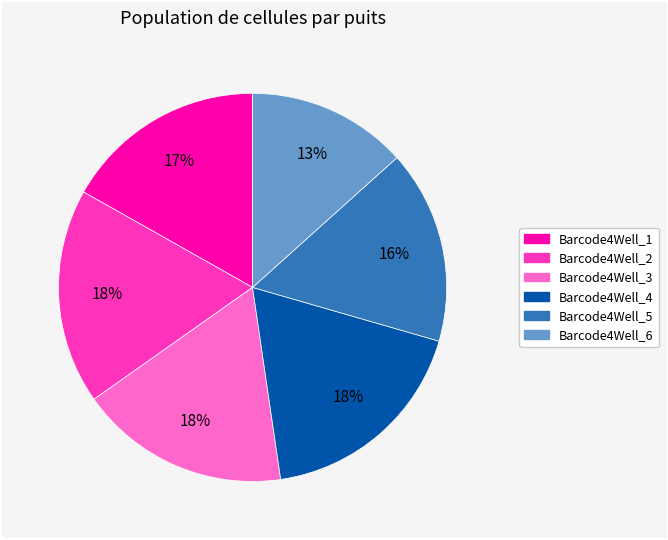

How many segments does this pie chart have?

6